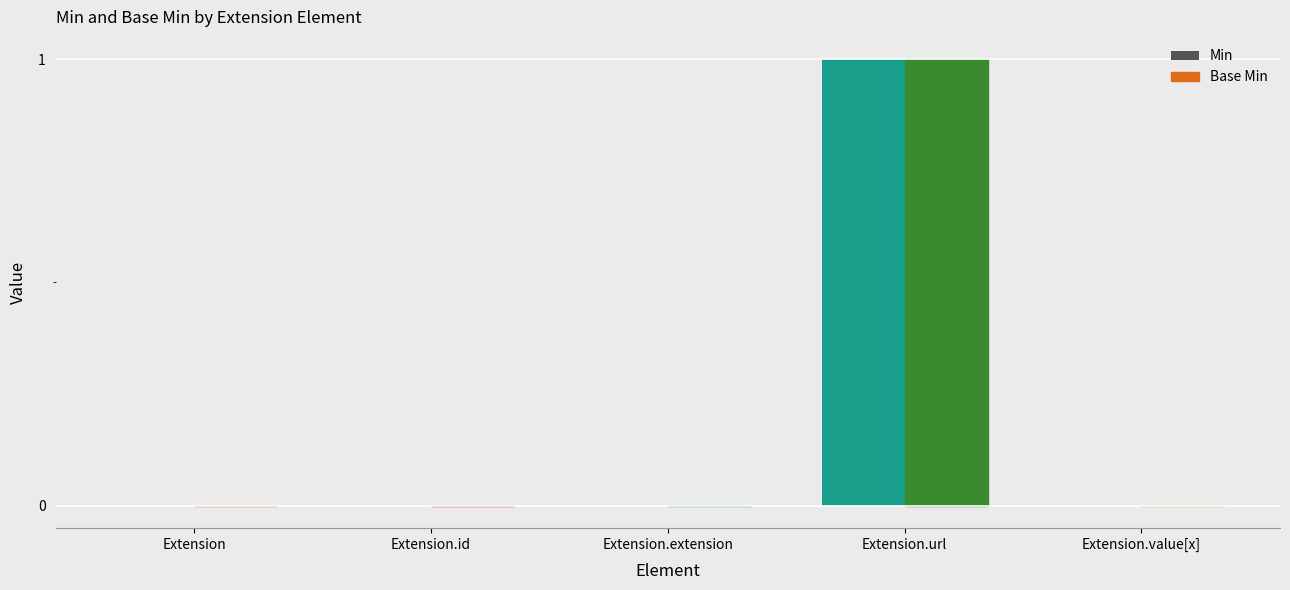

What is the maximum value for Min?

1